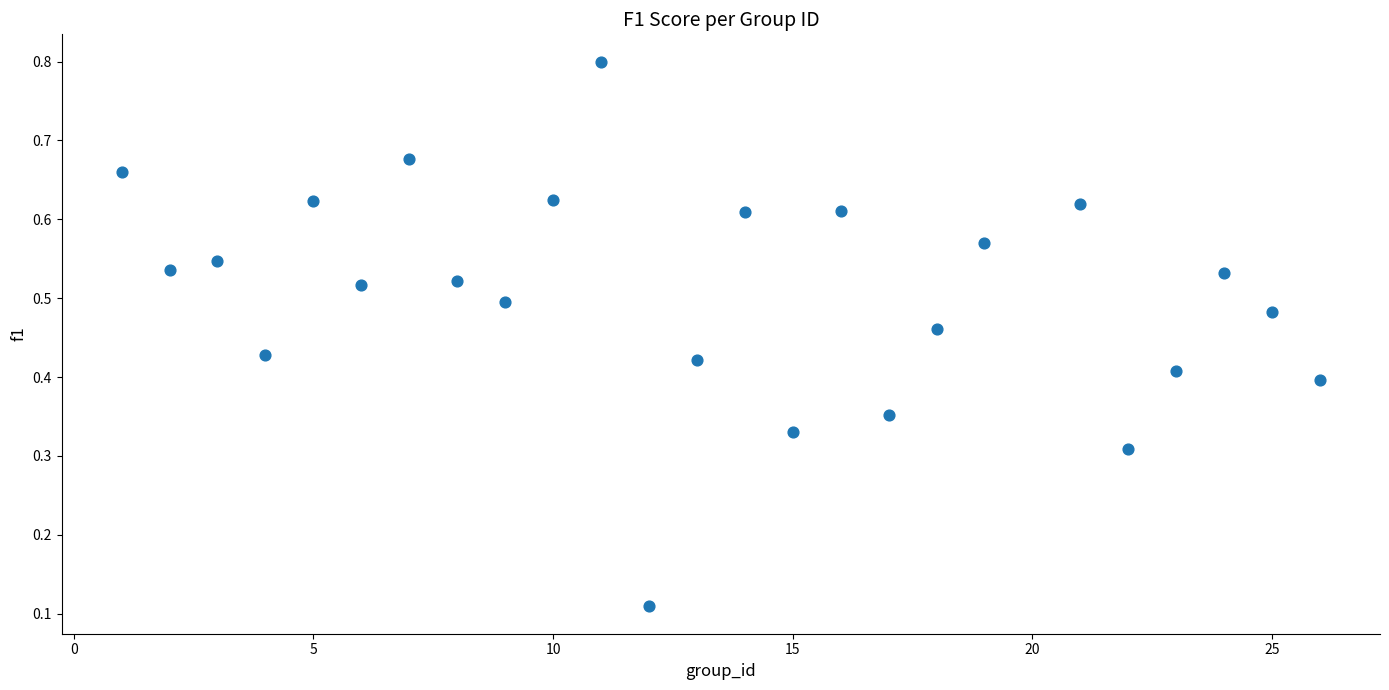

What is the range of X values (max minus min)?

25.0